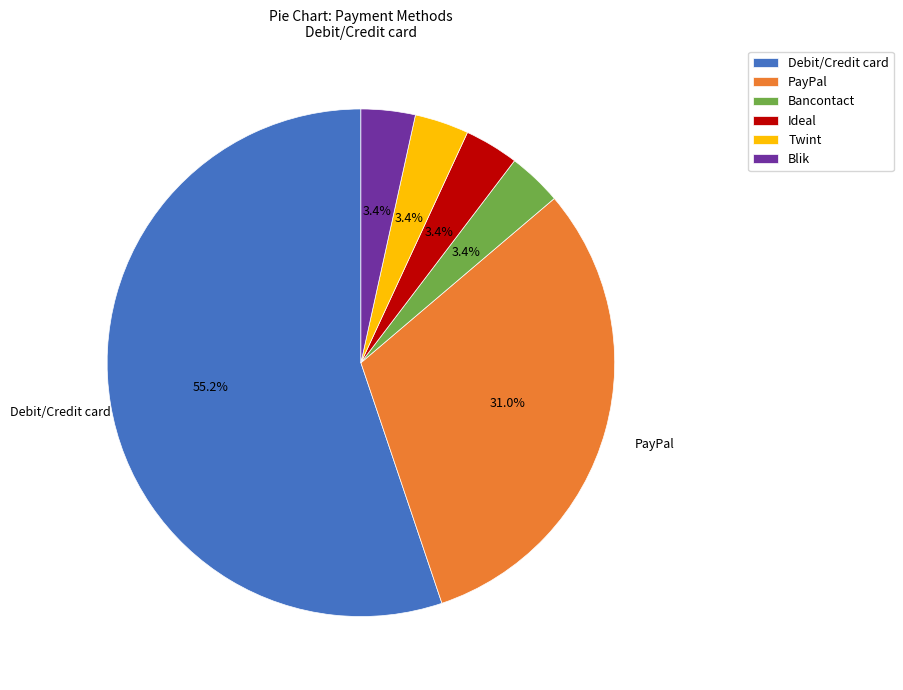

How many slices are in this pie chart?

6